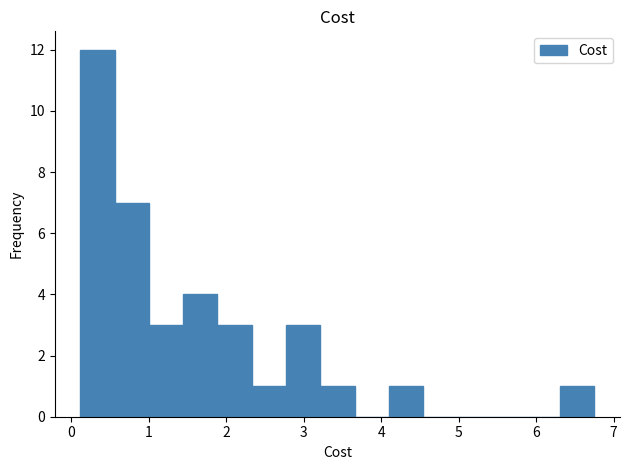

Which range on the x-axis has the tallest bar?

0.1 to 0.6